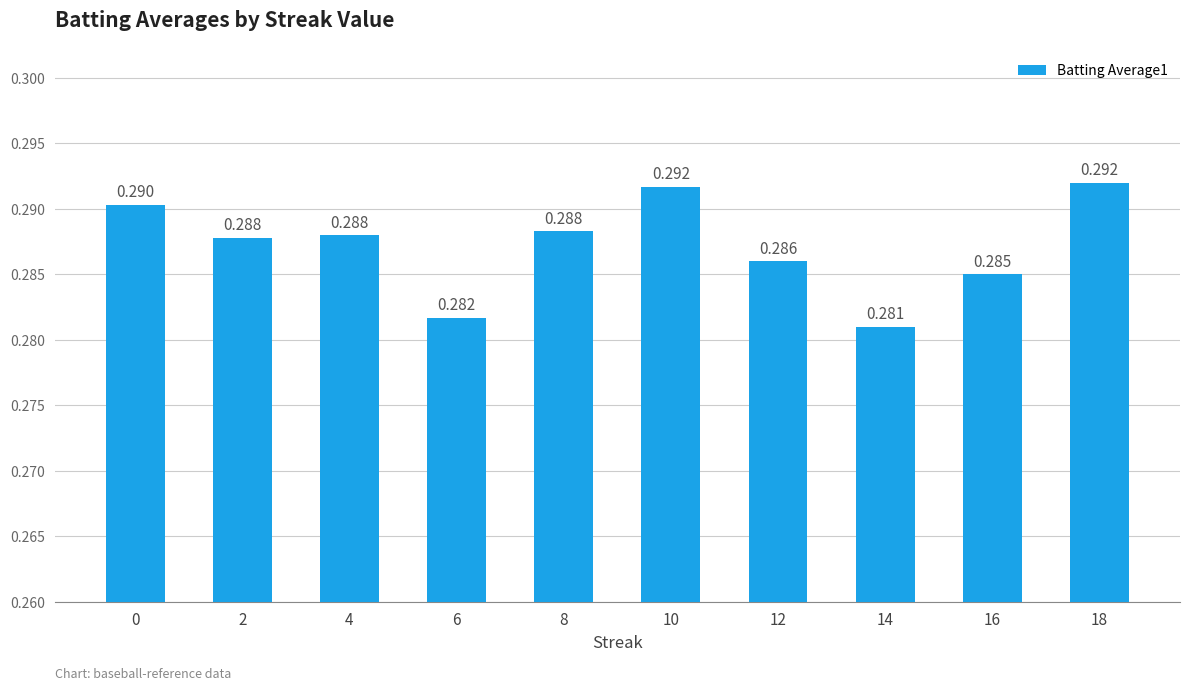

Reading right to left, extract all data points from this chart.

0.3	0.3	0.3	0.3	0.3	0.3	0.3	0.3	0.3	0.3